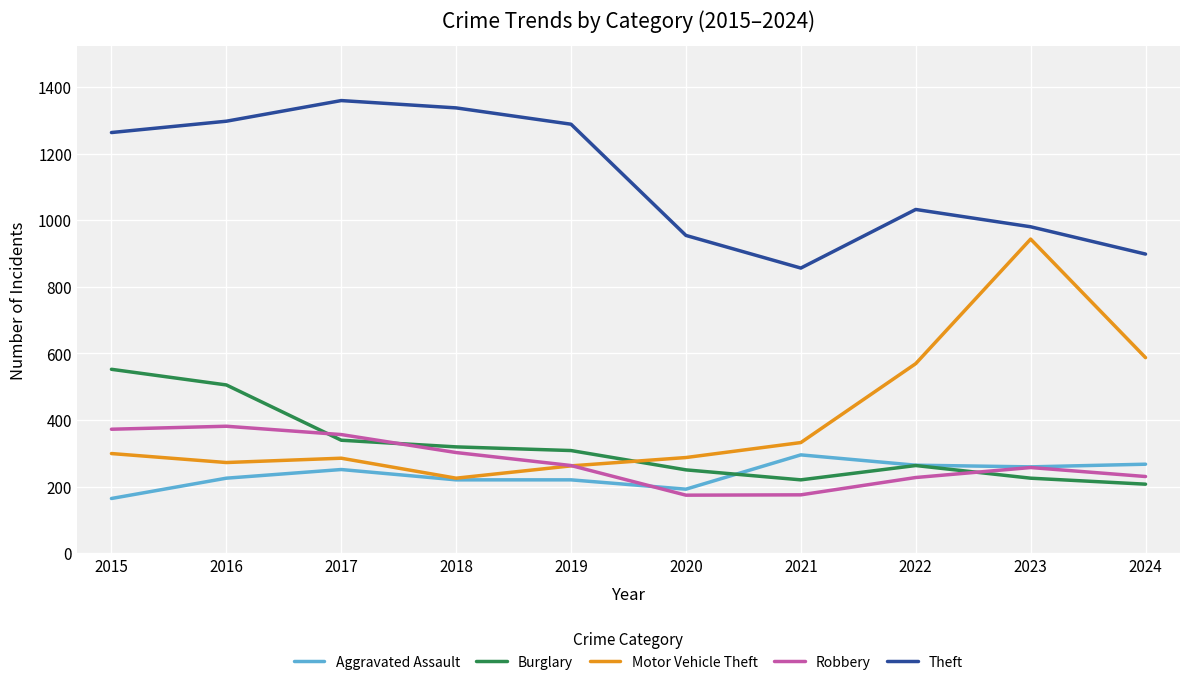

Does the chart have visible grid lines?

Yes